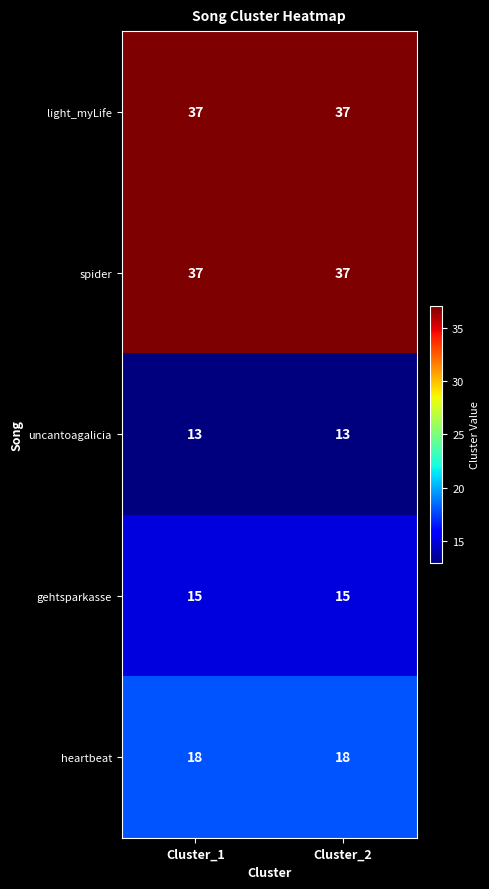

Is it true that spider equals 37 at Cluster_2?

True